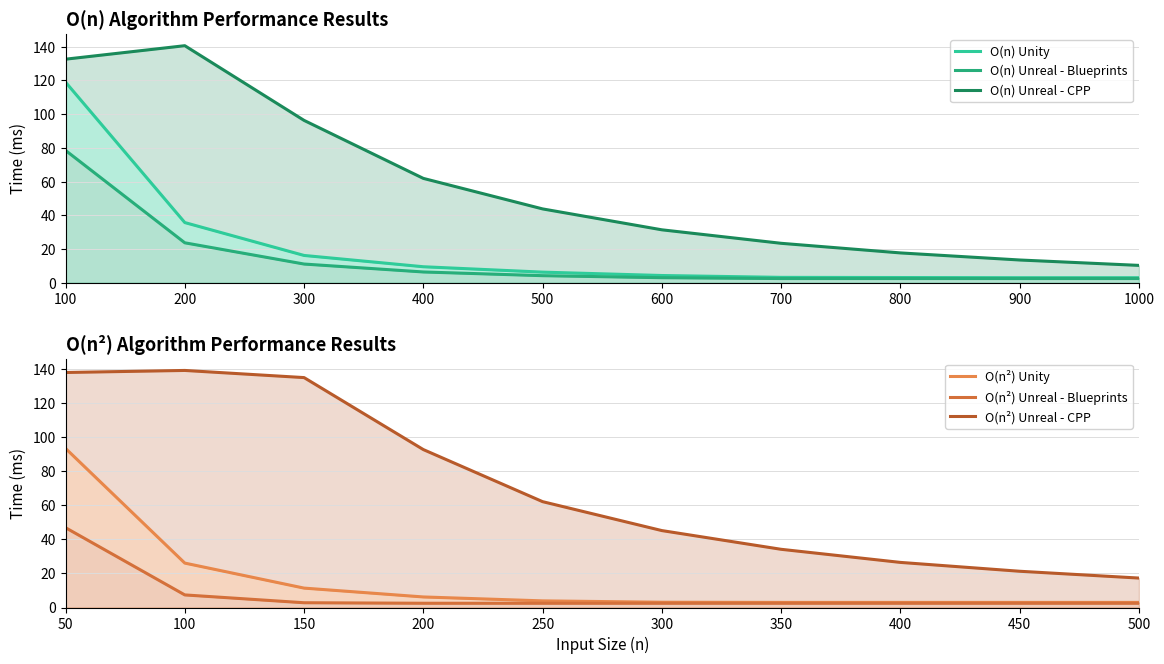

True or false: O(n²) Unreal - CPP and O(n²) Unreal - Blueprints cross at least once.

False